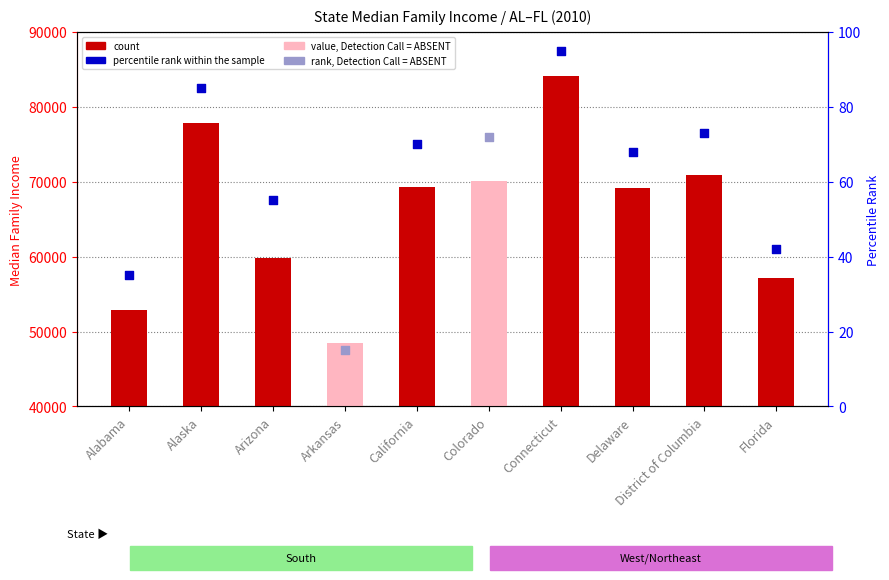

Approximately how many times larger is the value at Alaska compared to Colorado?

1.1